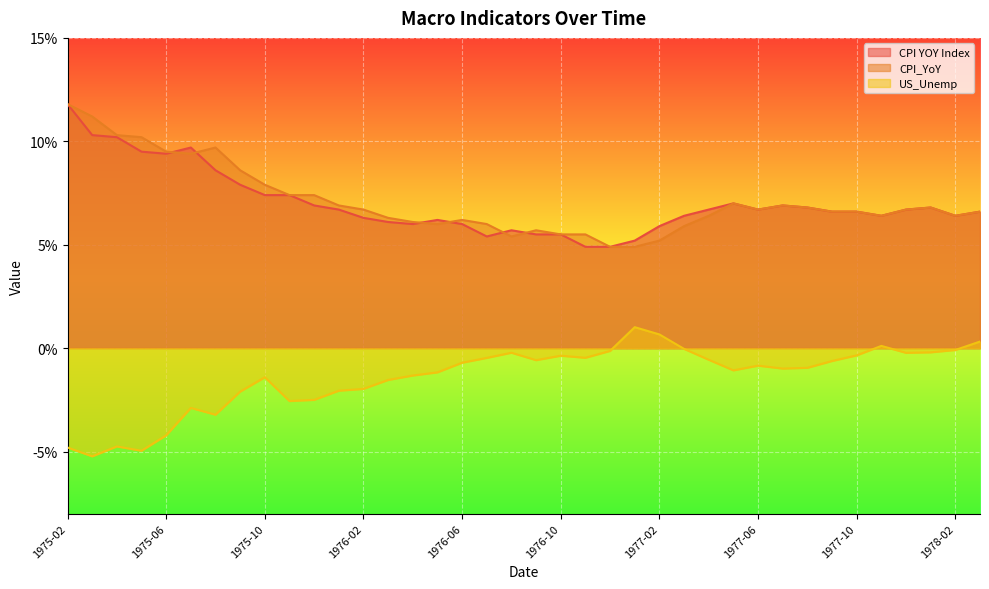

True or false: US_Unemp and CPI YOY Index intersect in this chart.

False